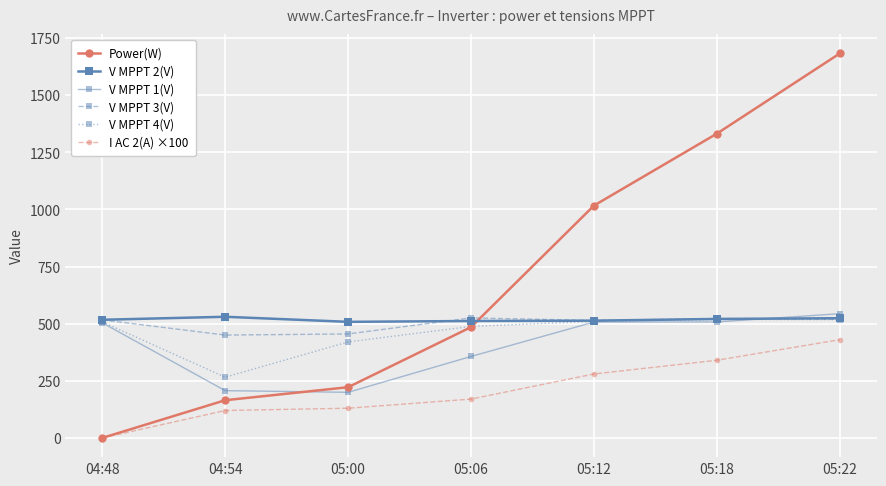

True or false: V MPPT 2(V) and V MPPT 4(V) intersect in this chart.

False